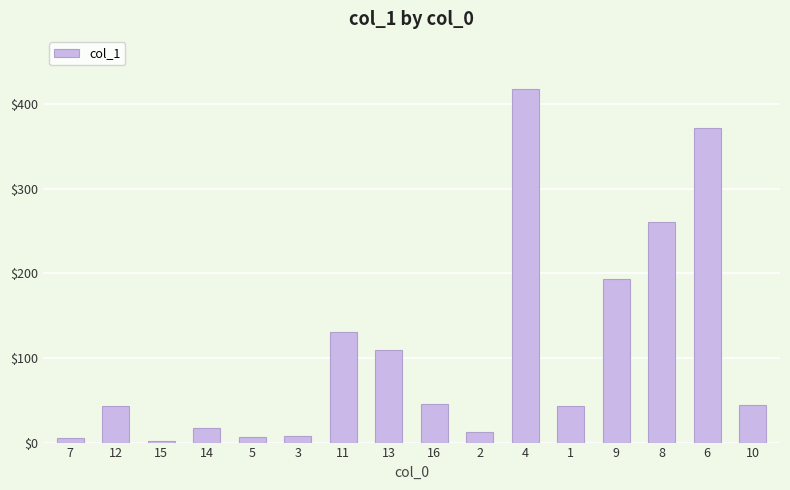

How many bars are there in total?

16